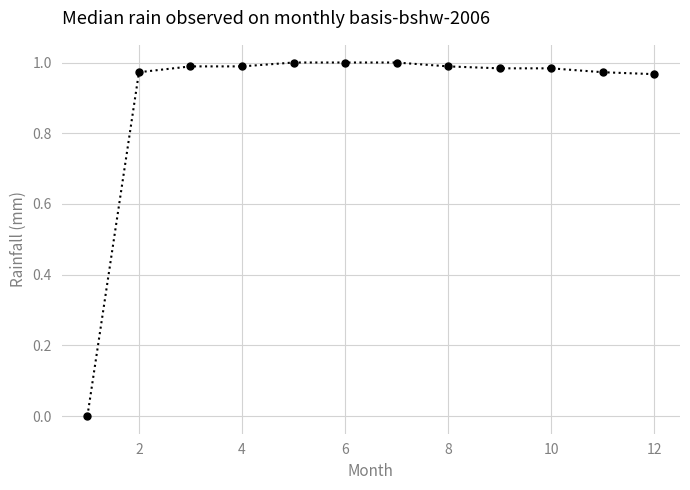

Is this an area chart (filled region under the line)?

No